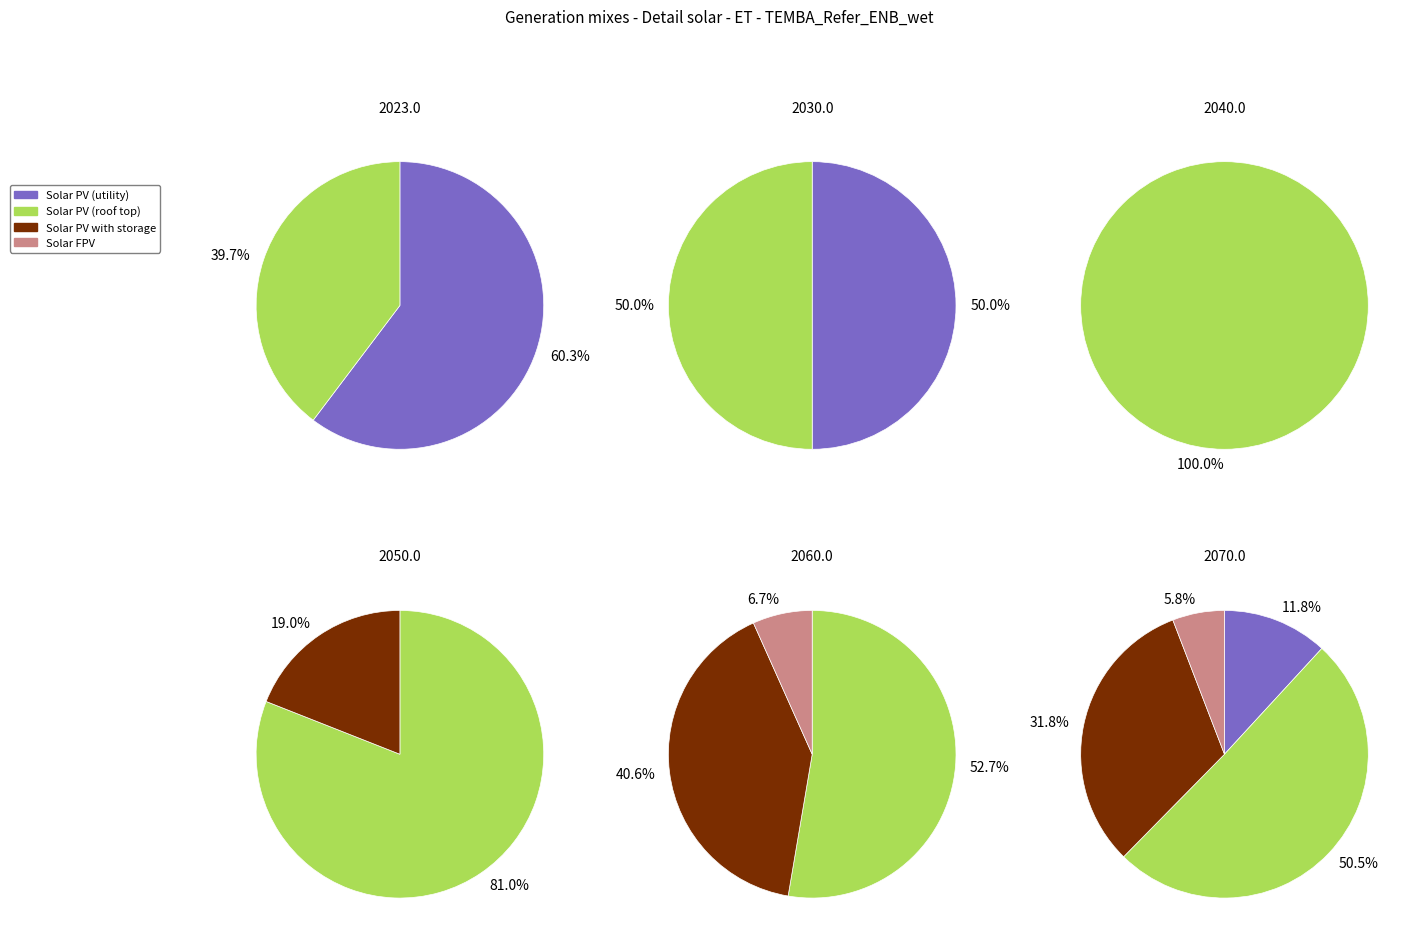

How many segments does this pie chart have?

6